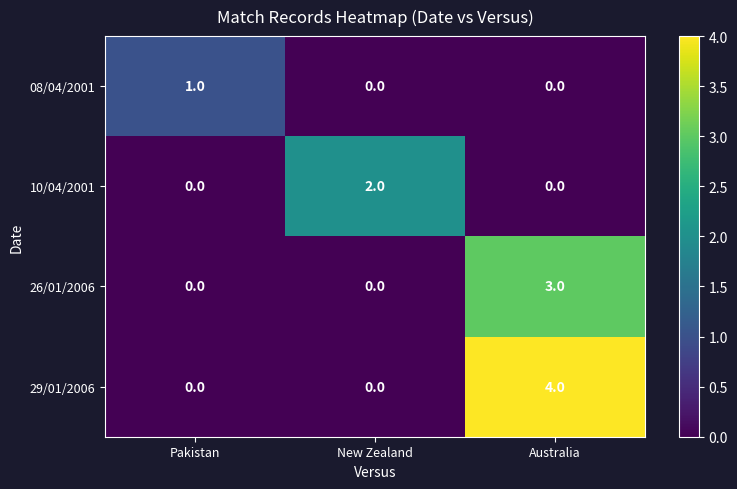

Reading right to left, list all the values displayed in this chart.

08/04/2001: 0	0	1
10/04/2001: 0	2	0
26/01/2006: 3	0	0
29/01/2006: 4	0	0